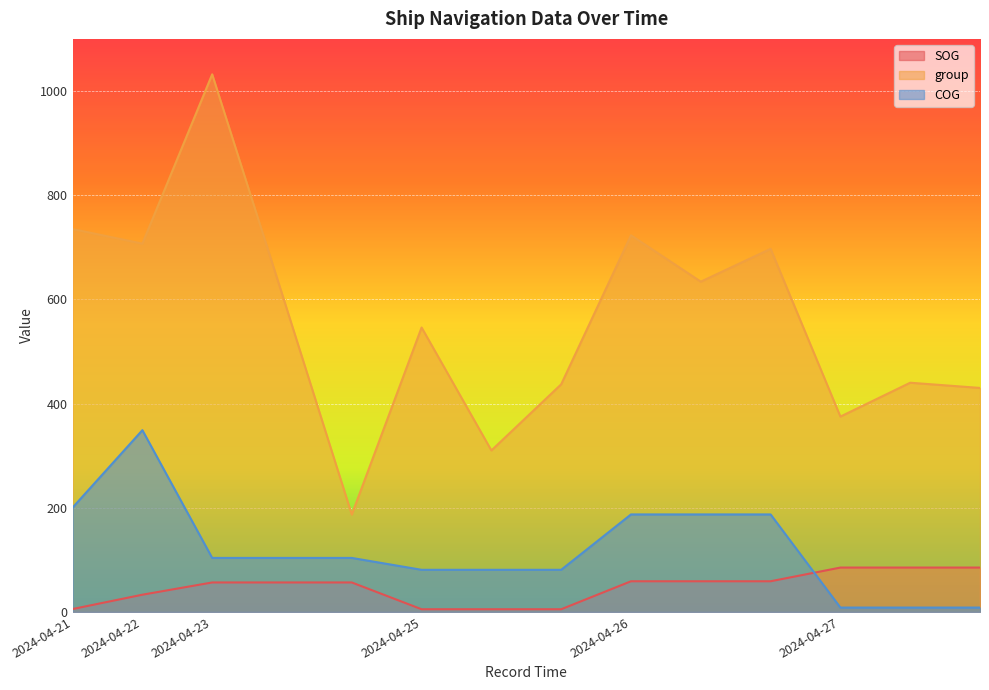

What is the total value across all series at 2024-04-23 22:41:27?

1192.3